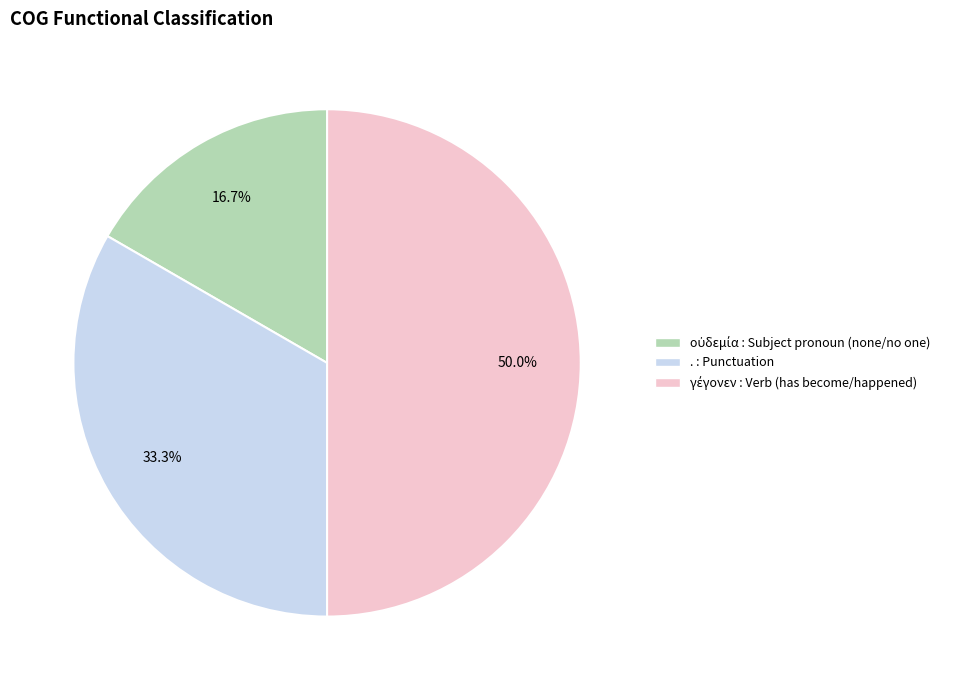

How much of the chart is everything except . : Punctuation?

66.7%